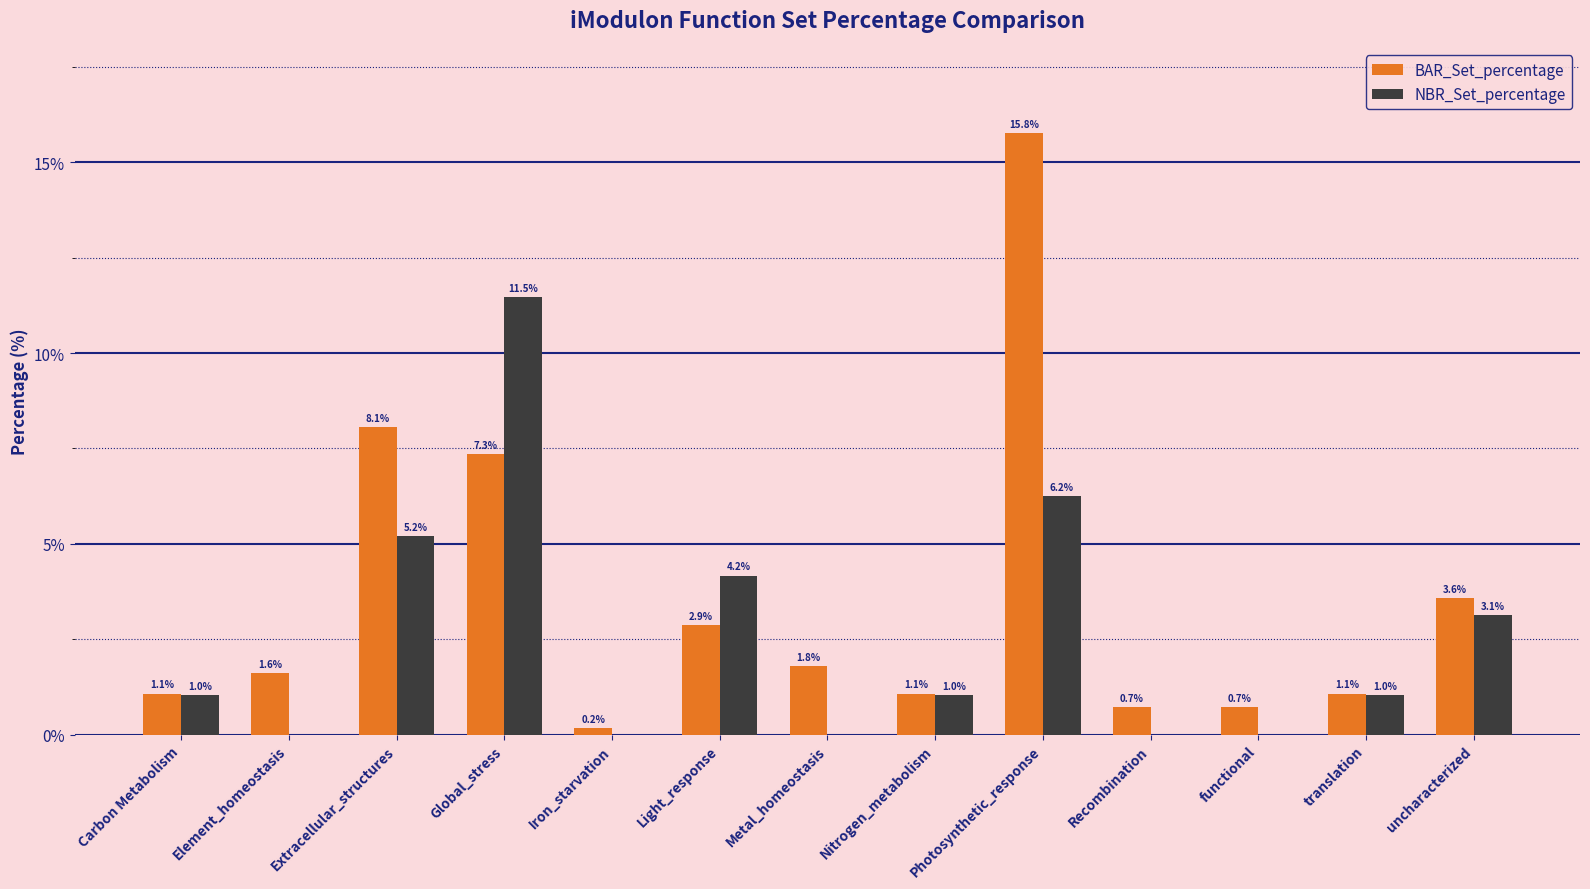

What is the difference between the BAR_Set_percentage values at Nitrogen_metabolism and Iron_starvation?

0.9